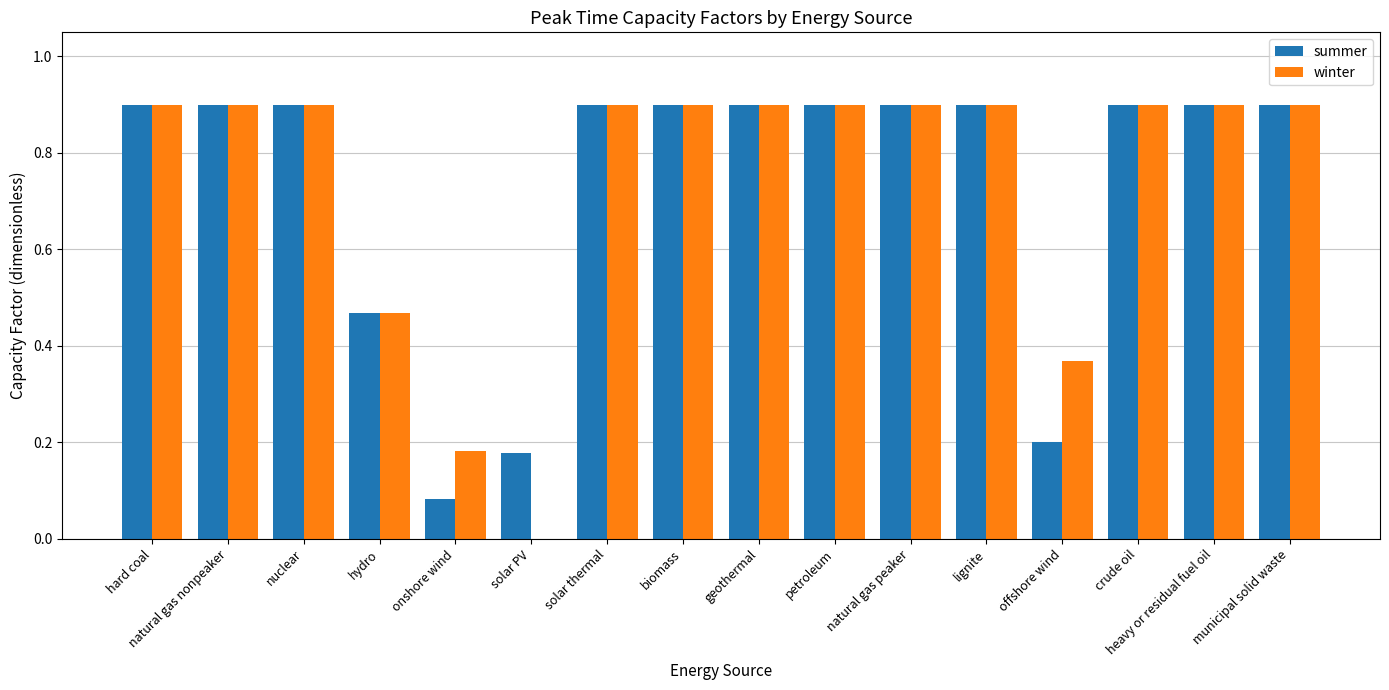

What is the sum of all winter values?

11.8